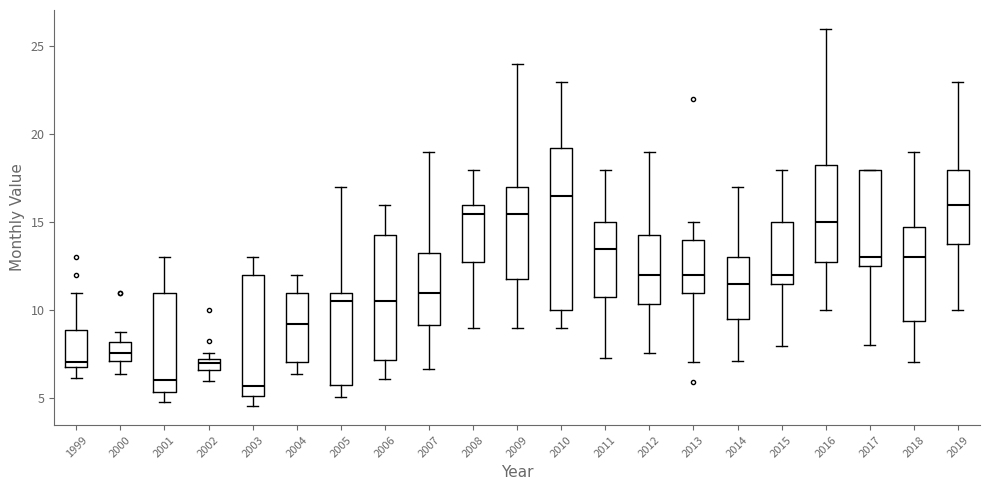

Where is the upper edge of the box at x = 2011 on the y-axis? The values are not printed on the chart, so give them approximately, as read against the axis.

15.0